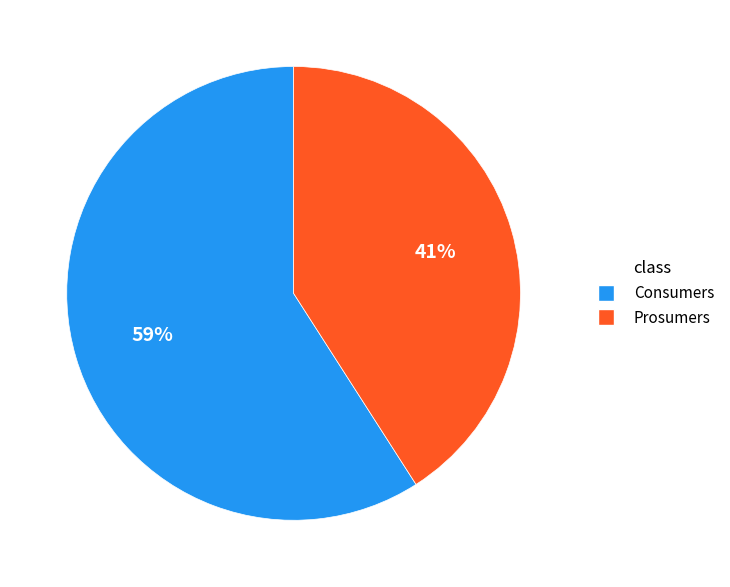

Is there a majority slice in this chart?

Yes